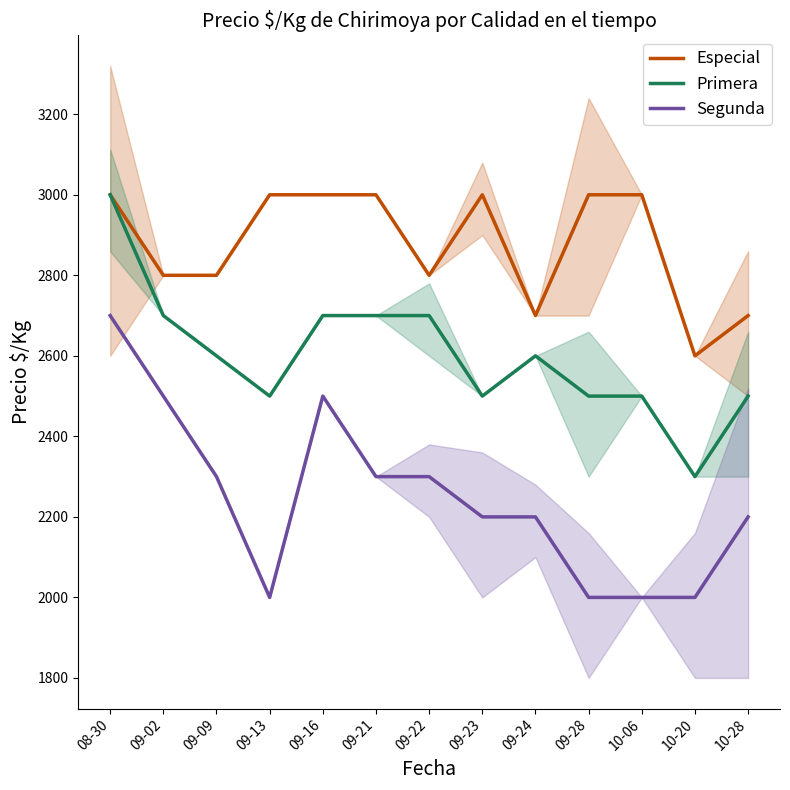

The Primera series shows 955 at 09-21. True or false?

False